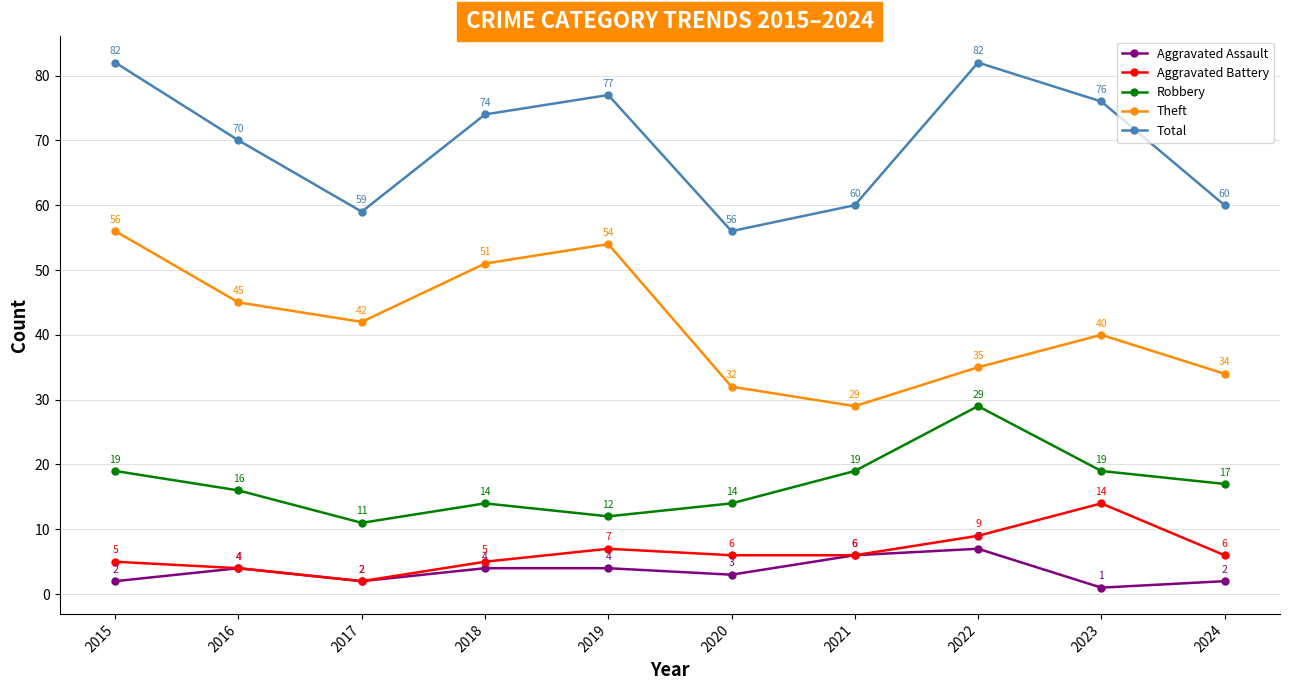

How many data points in Aggravated Assault are less than 4?

5